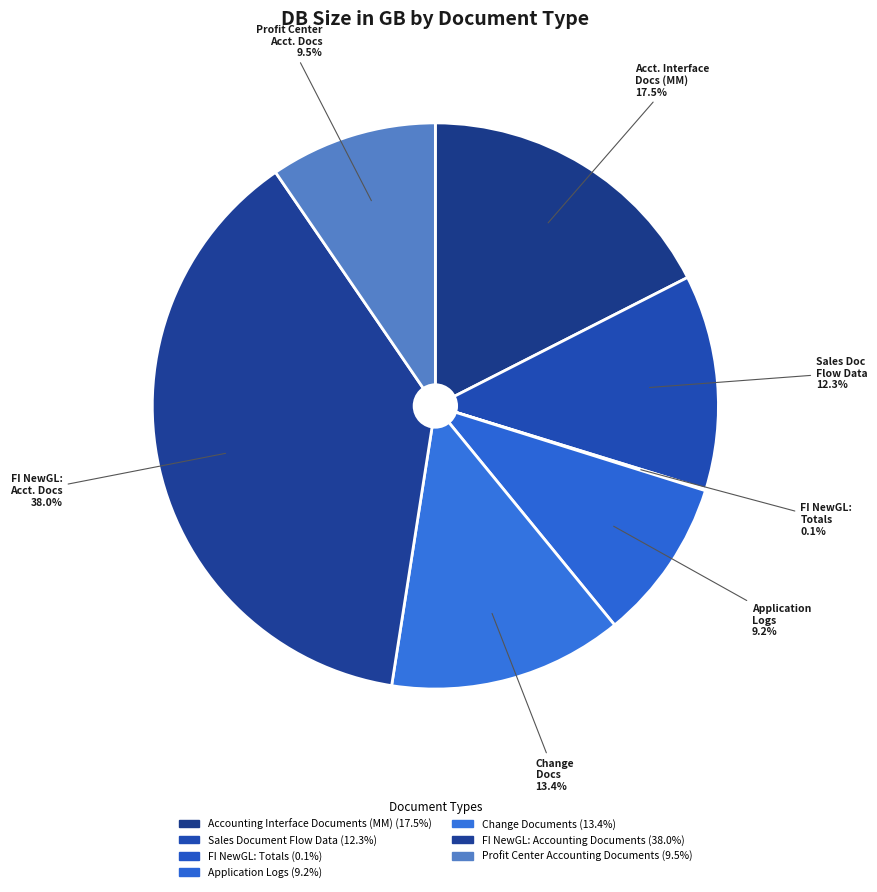

Combined, what portion of the pie is Application Logs and Sales Document Flow Data?

21.5%